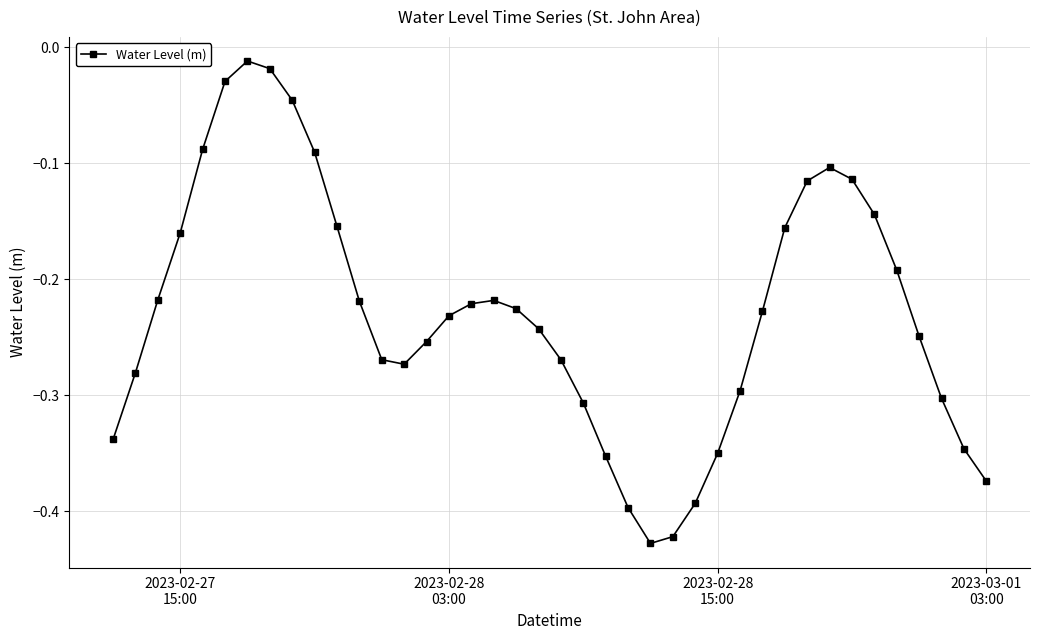

What is the sum of all values?

-9.1